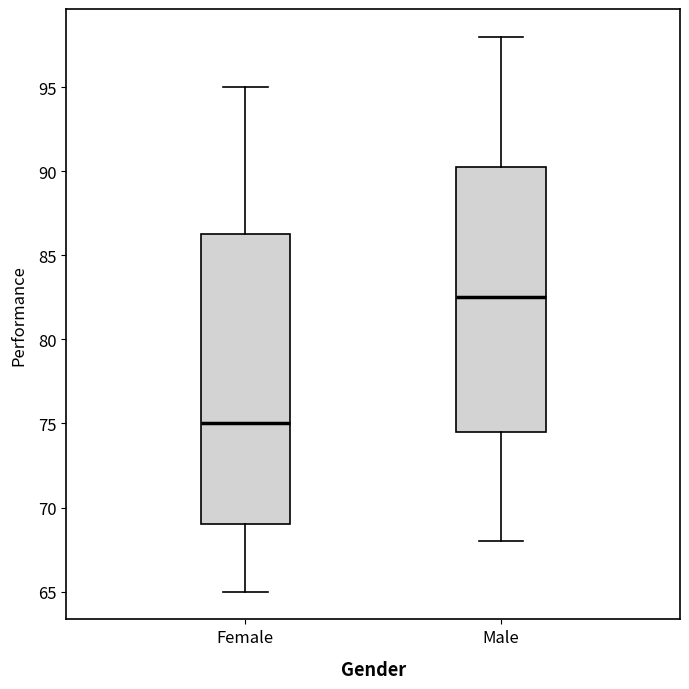

Reading left to right, read every box against the y-axis: the position of its median line, the range the box covers, and the ends of its whiskers. The values are not printed on the chart, so give them approximately, as read against the axis.

Female: median 75.0, box 69.0 to 86.5, whiskers 65.0 to 95.0
Male: median 82.5, box 74.5 to 90.5, whiskers 68.0 to 98.0